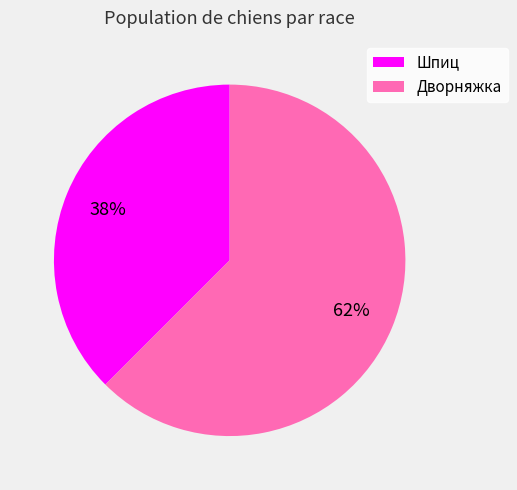

Do Шпиц and Дворняжка together represent more than half of the pie?

Yes